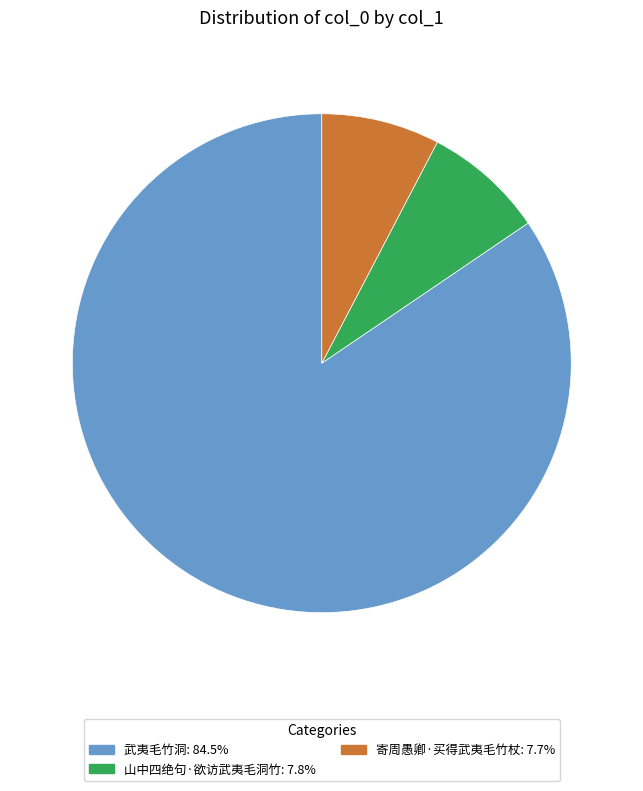

Is the sum of 武夷毛竹洞 and 山中四绝句·欲访武夷毛洞竹 greater than half?

Yes